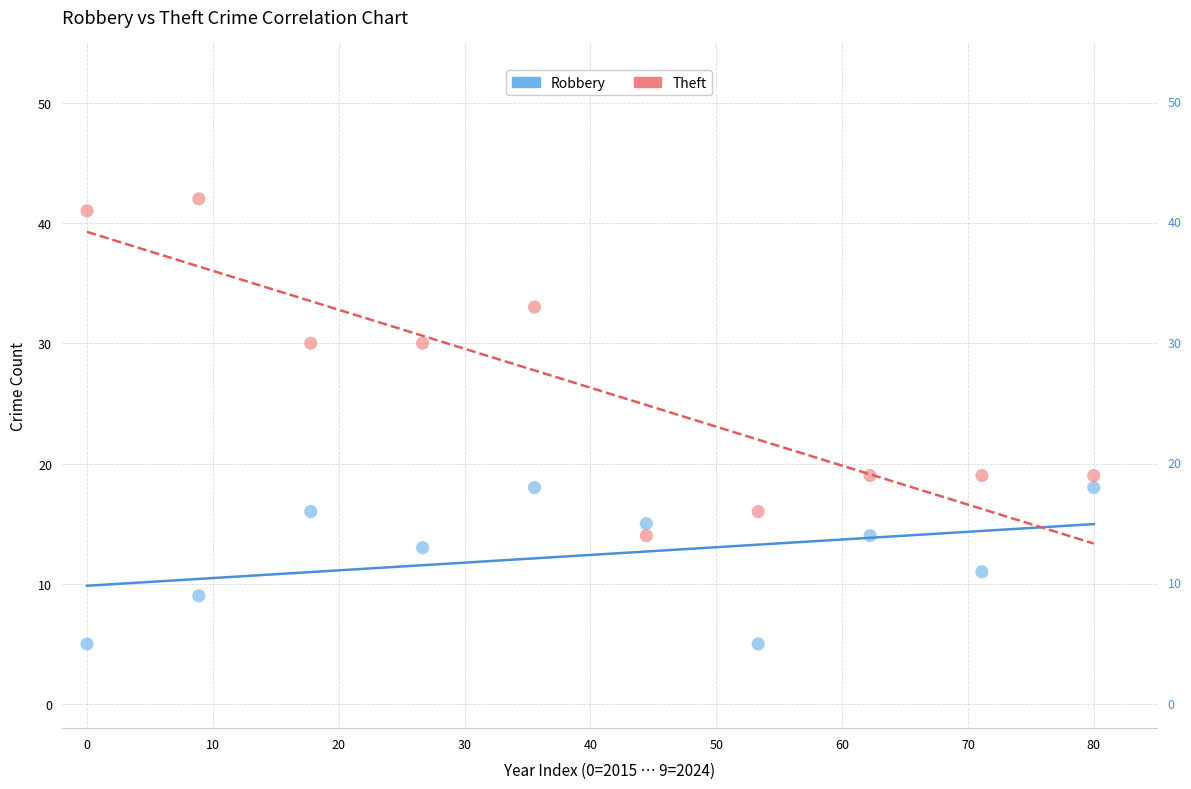

Which series has the largest Y range (max minus min)?

Theft